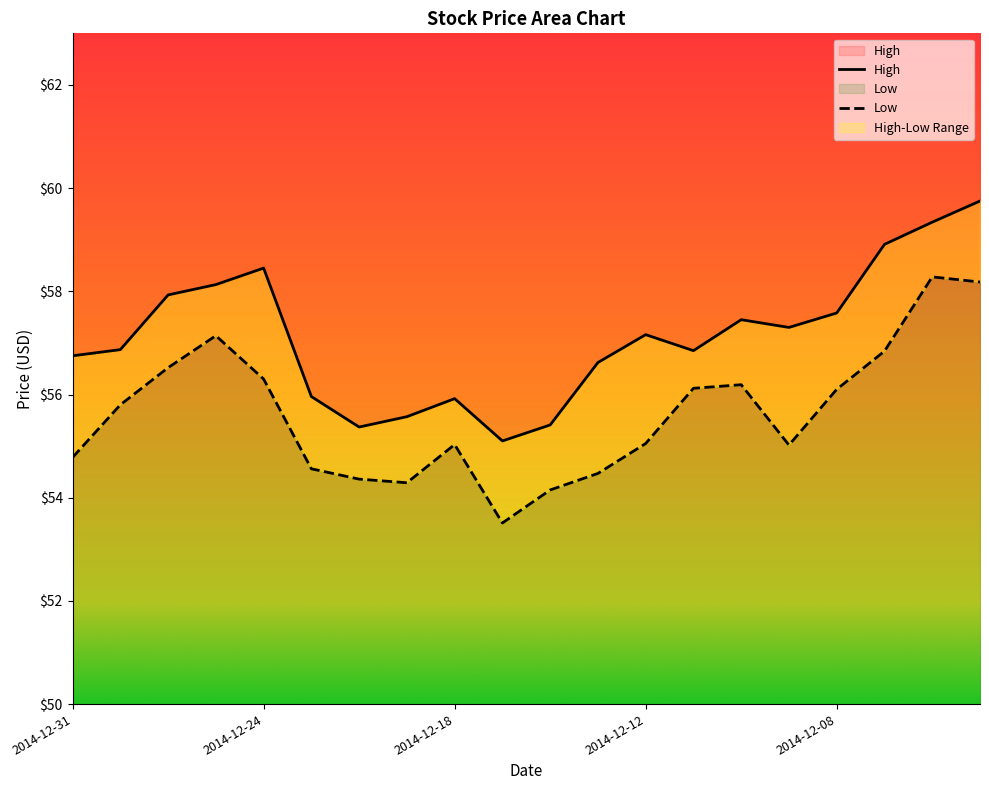

What is the sum of the Low values at 2014-12-05 and 2014-12-04?

115.1